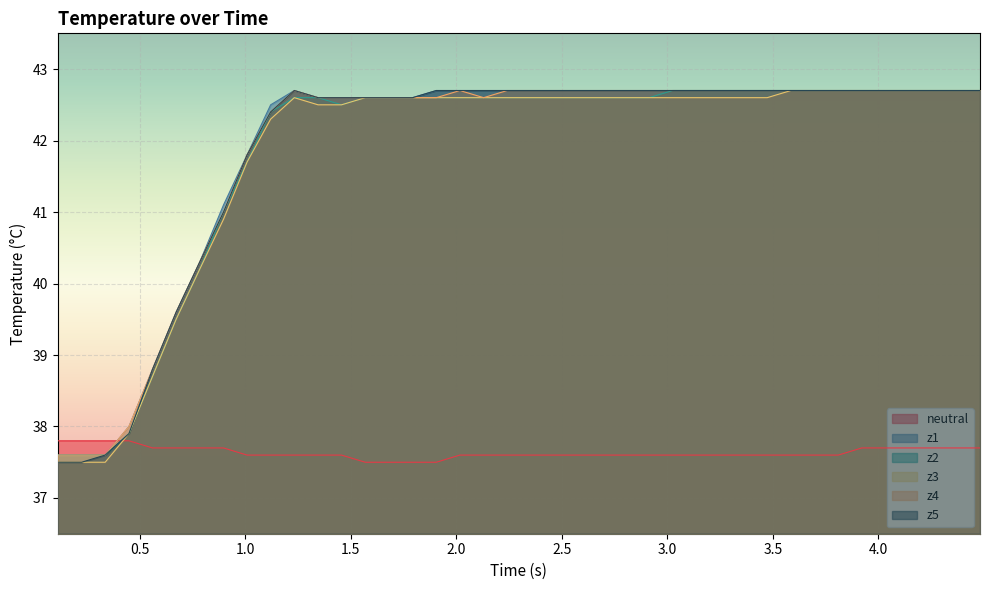

True or false: z5 and neutral intersect in this chart.

True